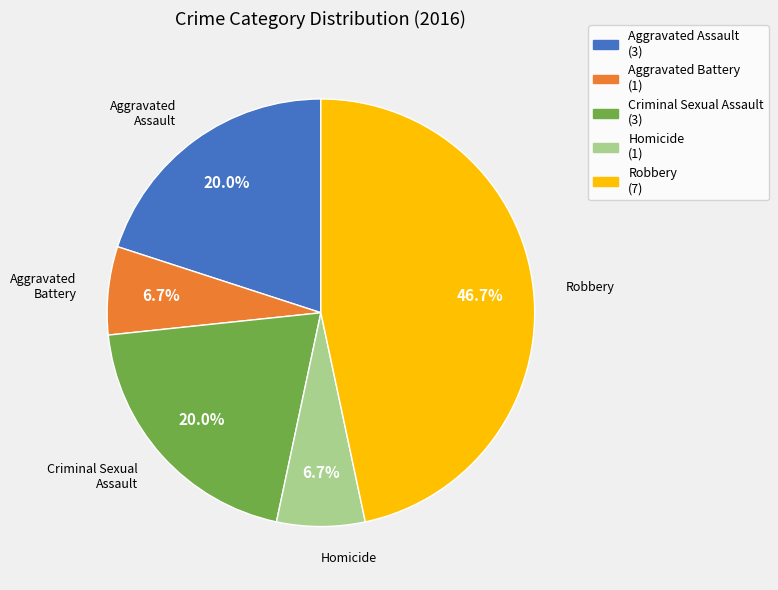

Approximately how many times larger is the value at Homicide compared to Criminal Sexual Assault?

0.3